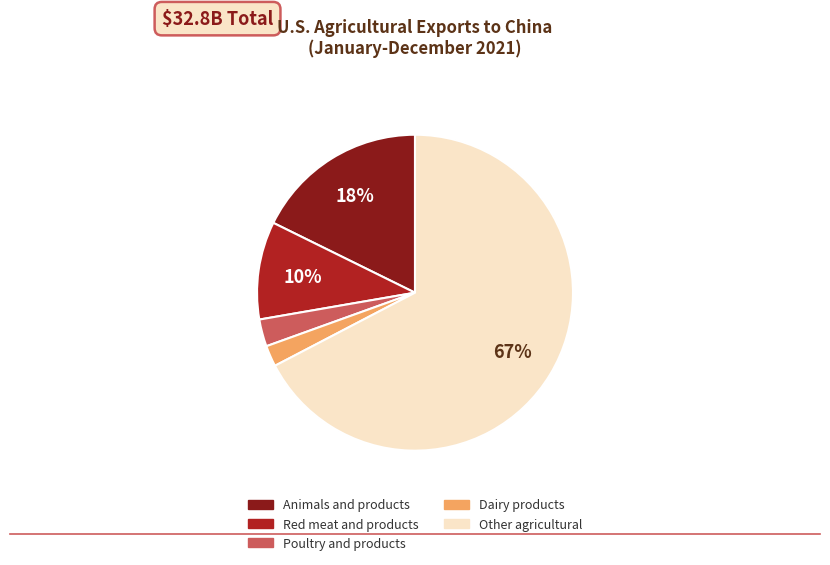

Is it true that Poultry and products is 3% of the pie?

True